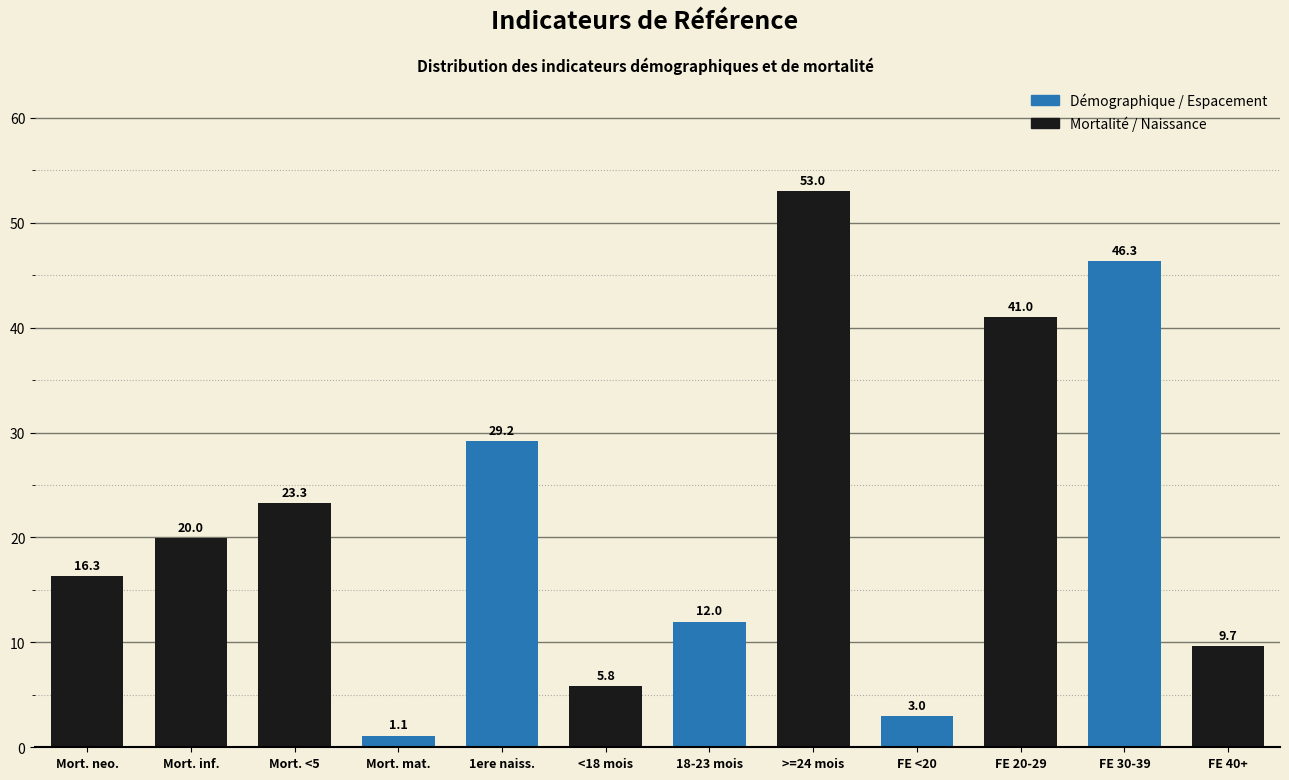

Reading left to right, transcribe all the data shown in this chart.

16.3	20.0	23.3	1.1	29.2	5.8	12.0	53.0	3.0	41.0	46.3	9.7